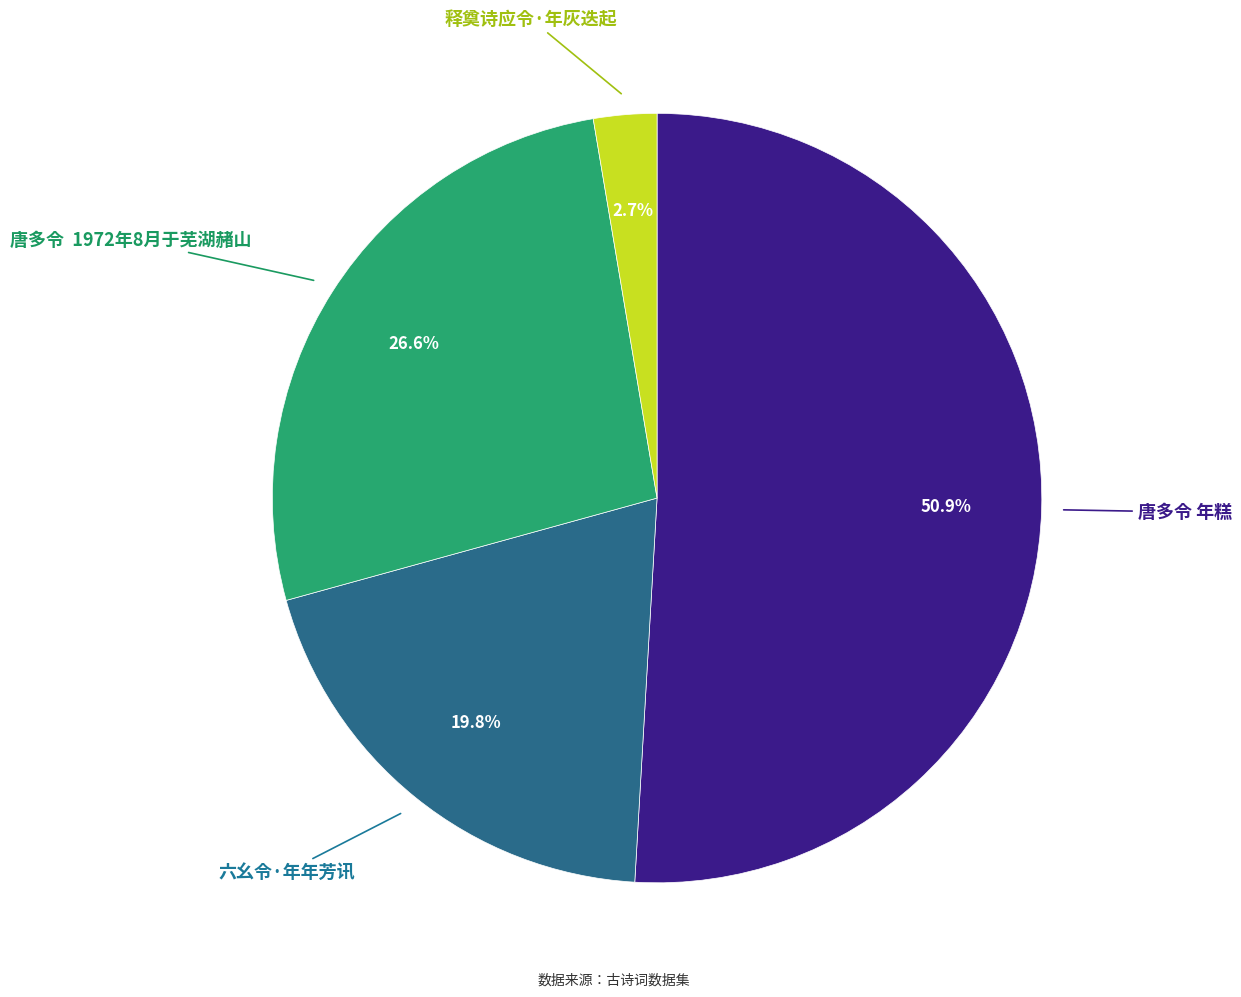

Does any single category account for the majority?

Yes